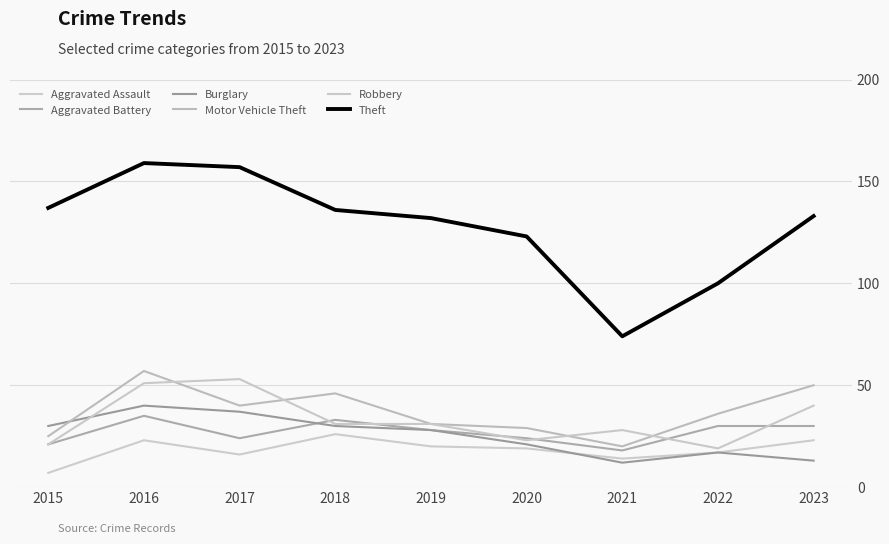

Is this an area chart (filled region under the line)?

No